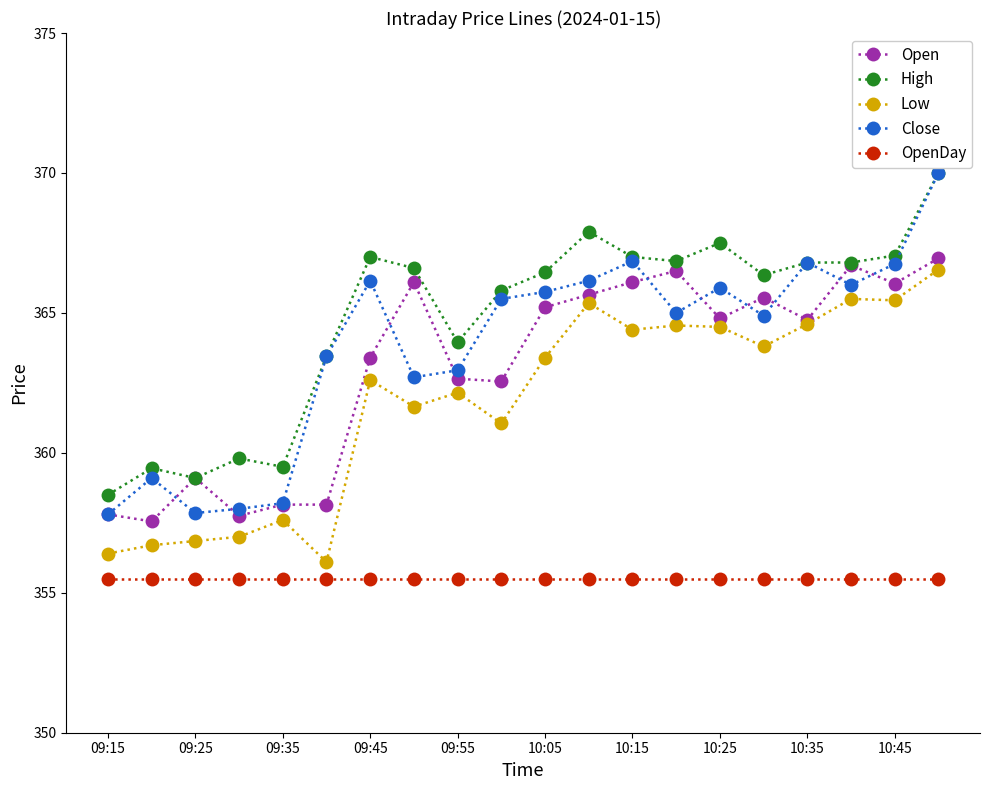

True or false: OpenDay and Open intersect in this chart.

False